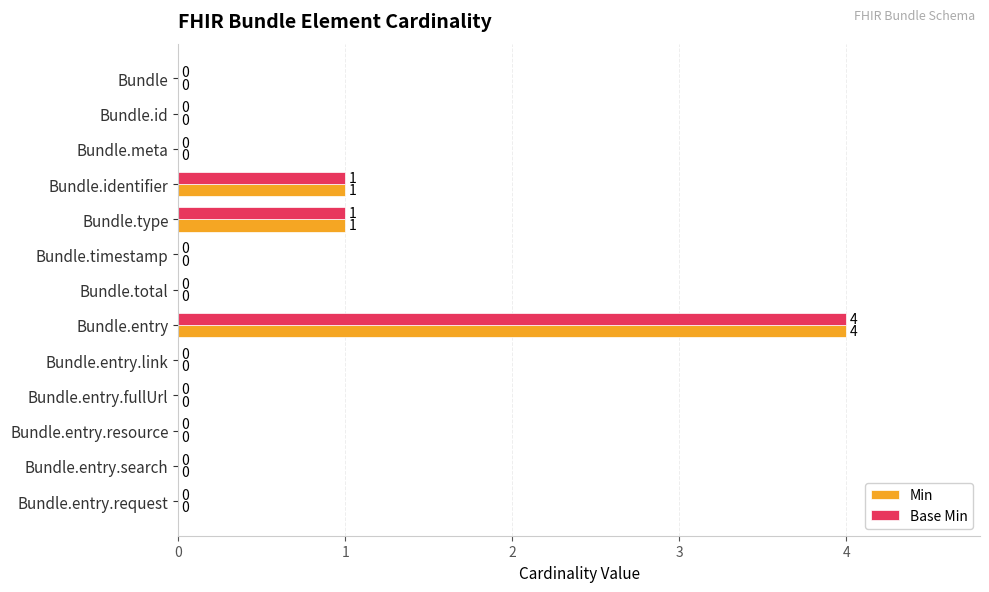

At which category is the sum across all series the highest?

Bundle.entry